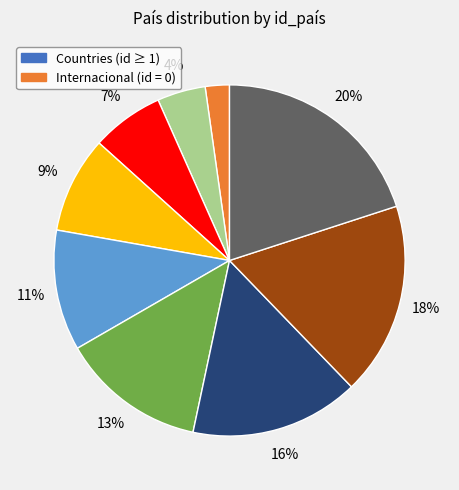

To the nearest percent, what is the difference between the largest and smallest slice percentages?

18%